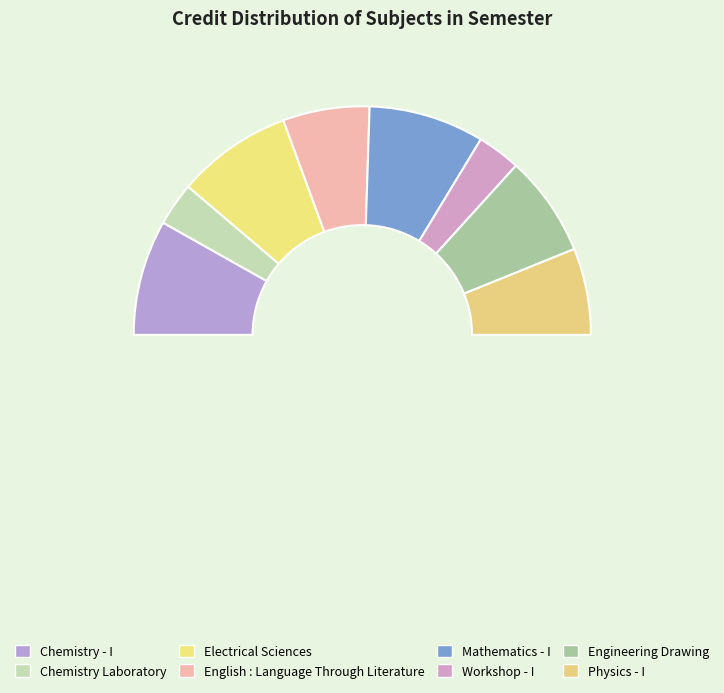

Rank the categories by value from highest to lowest.

Chemistry - I, Electrical Sciences, Mathematics - I, Engineering Drawing, English : Language Through Literature, Physics - I, Chemistry Laboratory, Workshop - I